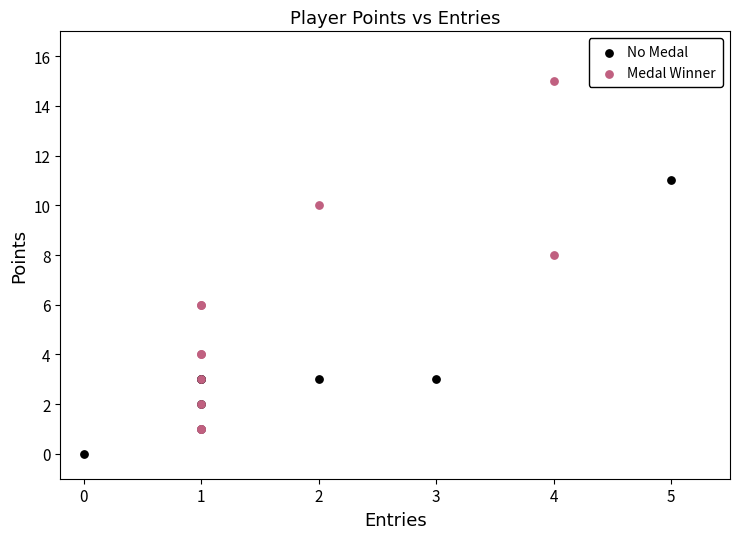

What are all the series names shown in the legend?

No Medal, Medal Winner